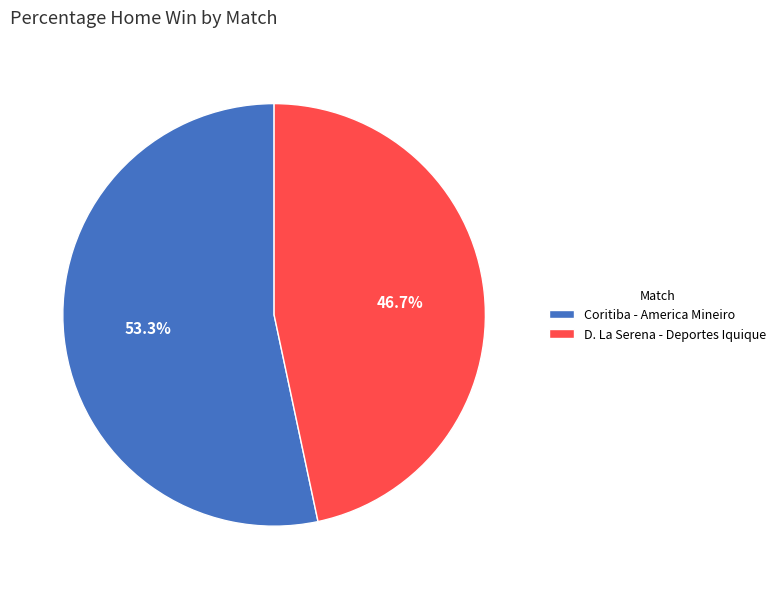

To the nearest percent, what is the average slice percentage?

50%